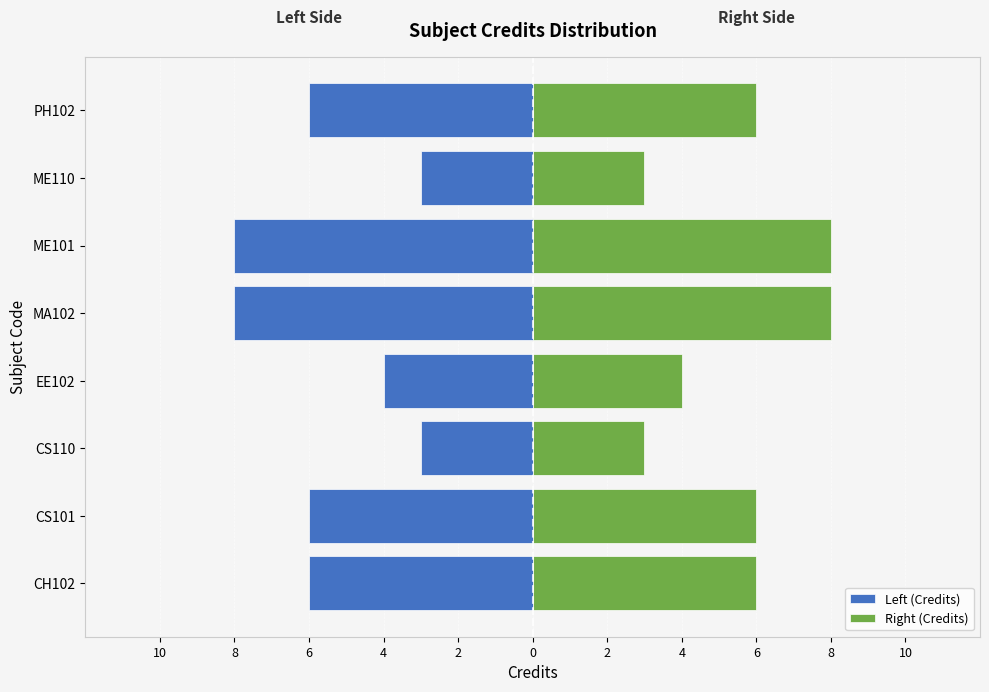

The value of Left (Credits) at ME110 is -4. True or false?

False